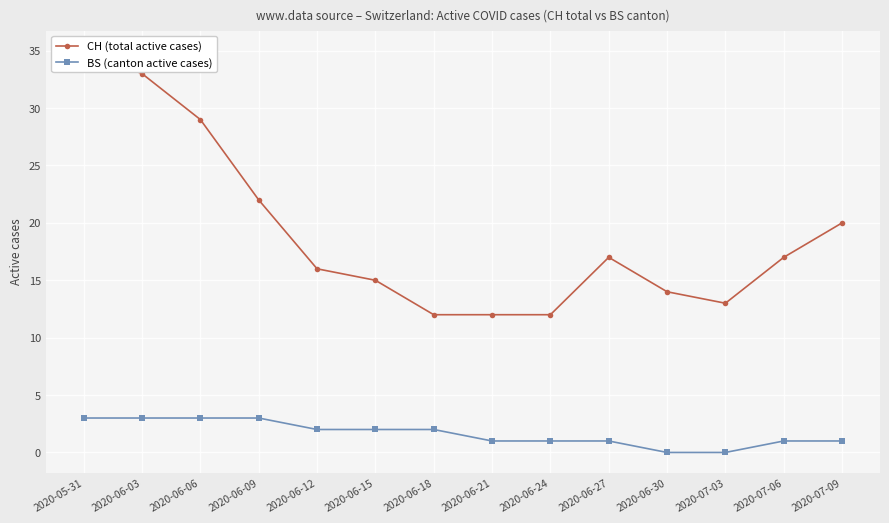

True or false: CH (total active cases) and BS (canton active cases) intersect in this chart.

False